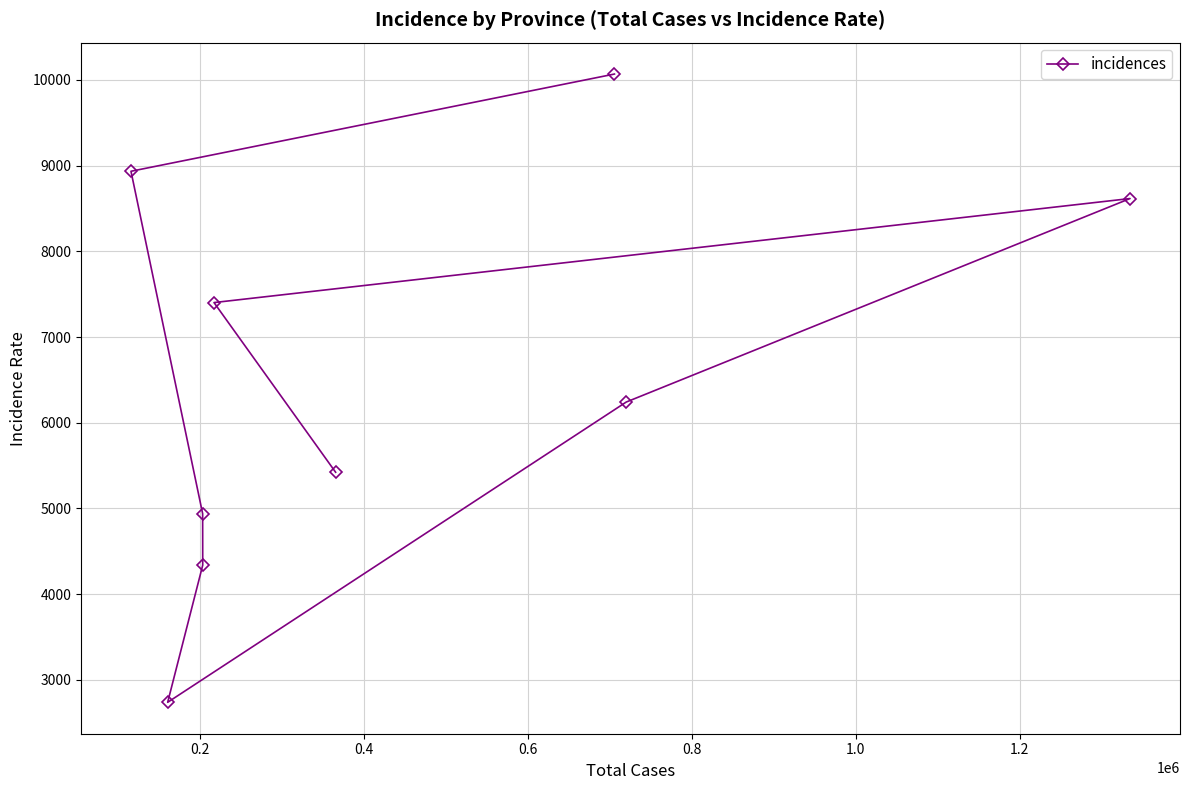

What is the value of the 2nd point from the left?

2738.4